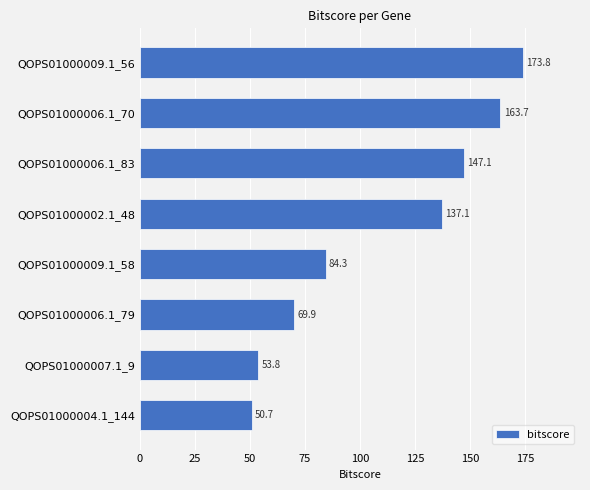

Which label corresponds to the largest value in the chart?

QOPS01000009.1_56